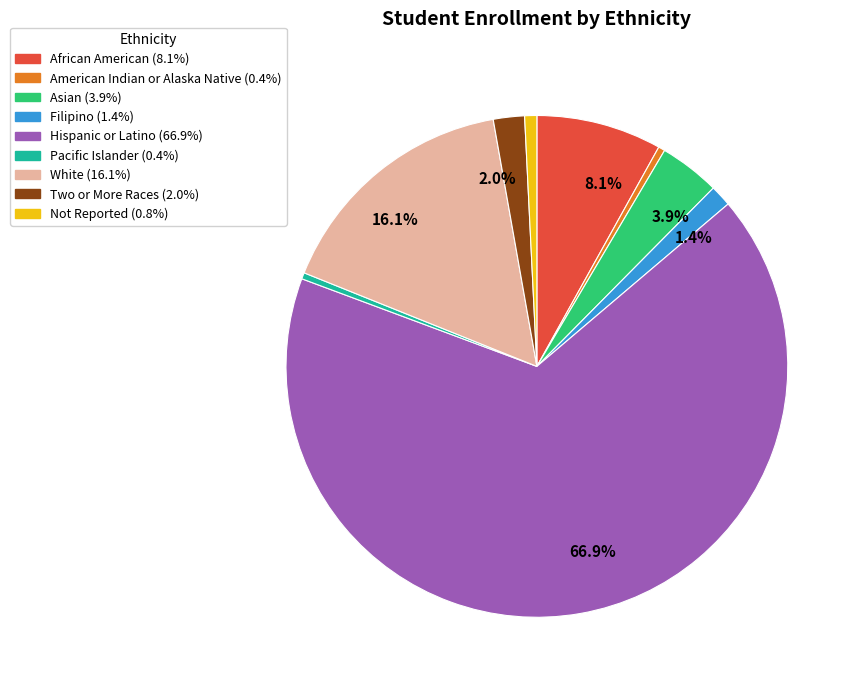

Does any single category account for the majority?

Yes